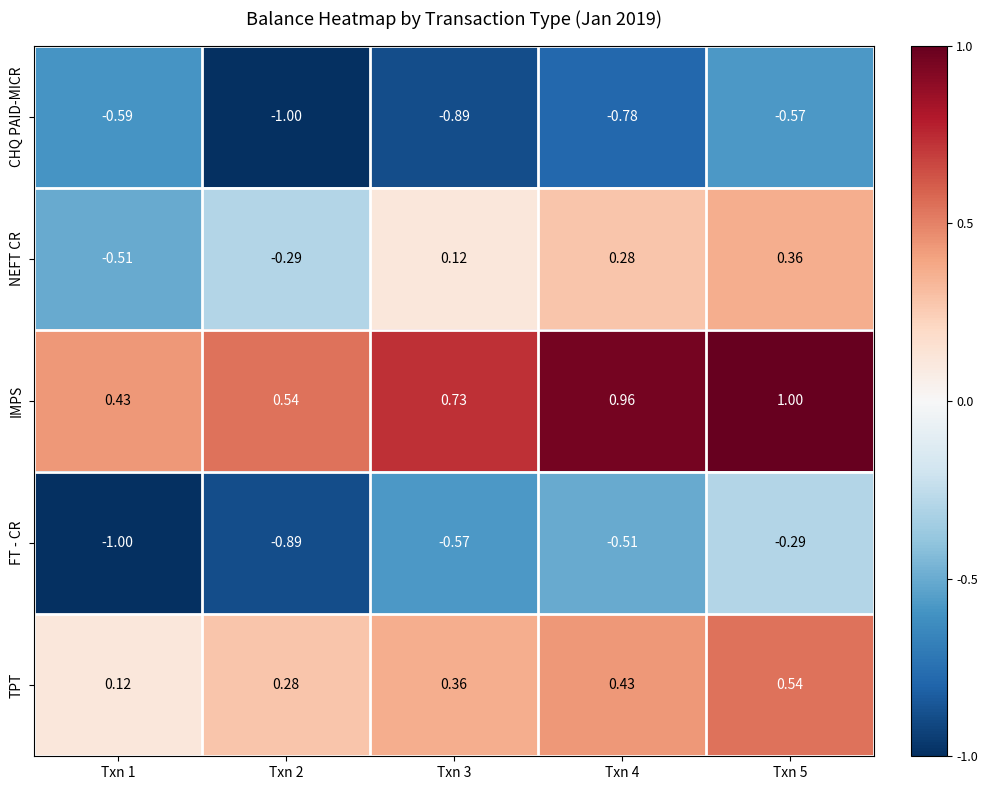

Which series has the widest spread of values?

NEFT CR